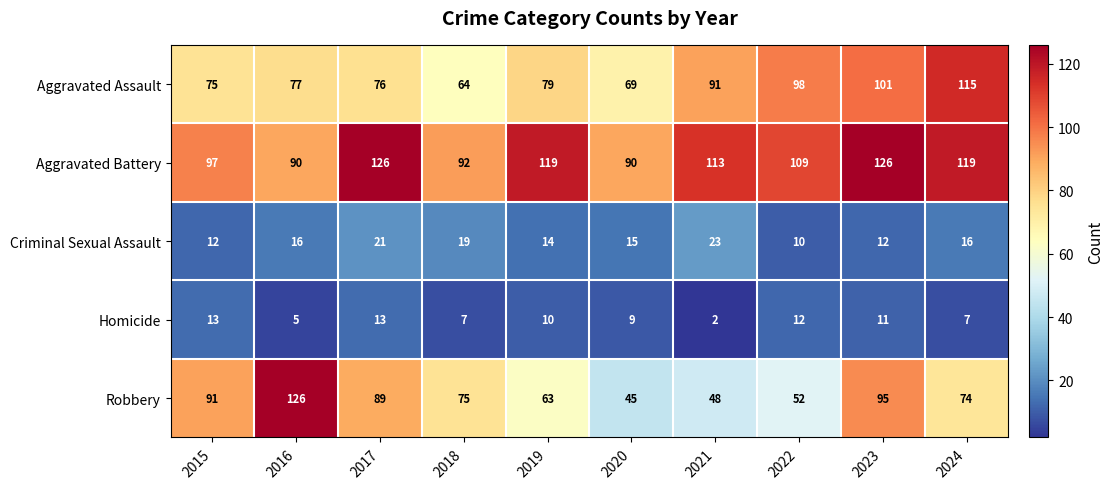

How many data points does each series have?

10